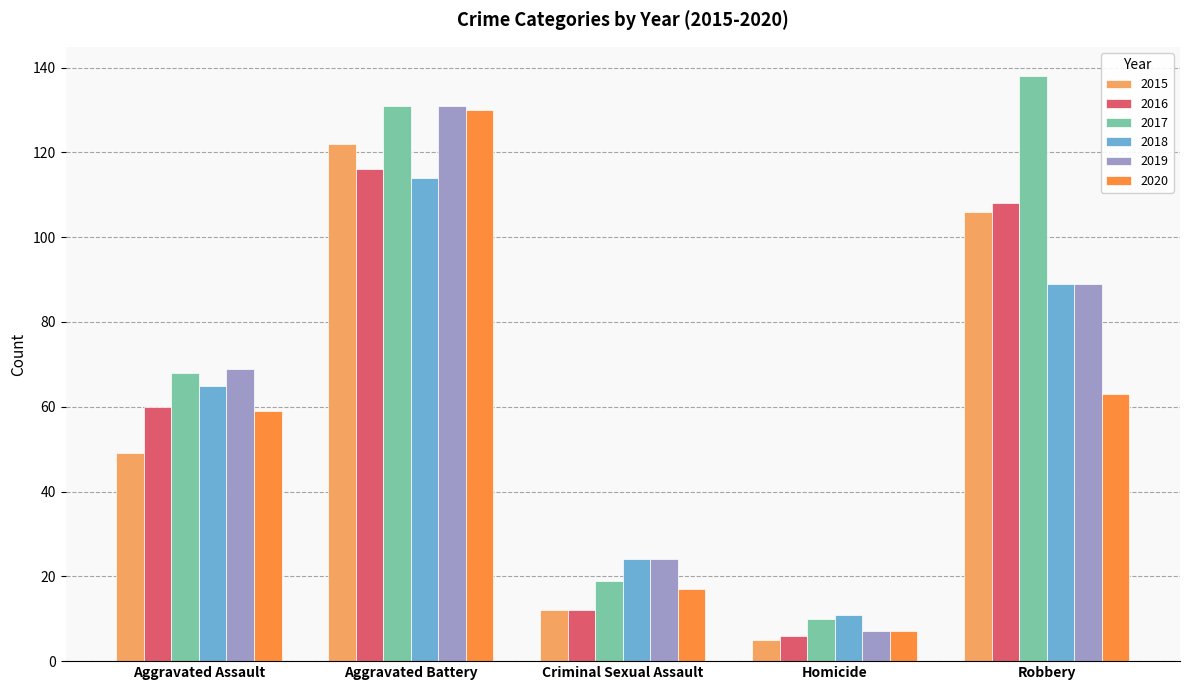

What is the average value of the 2019 series?

64